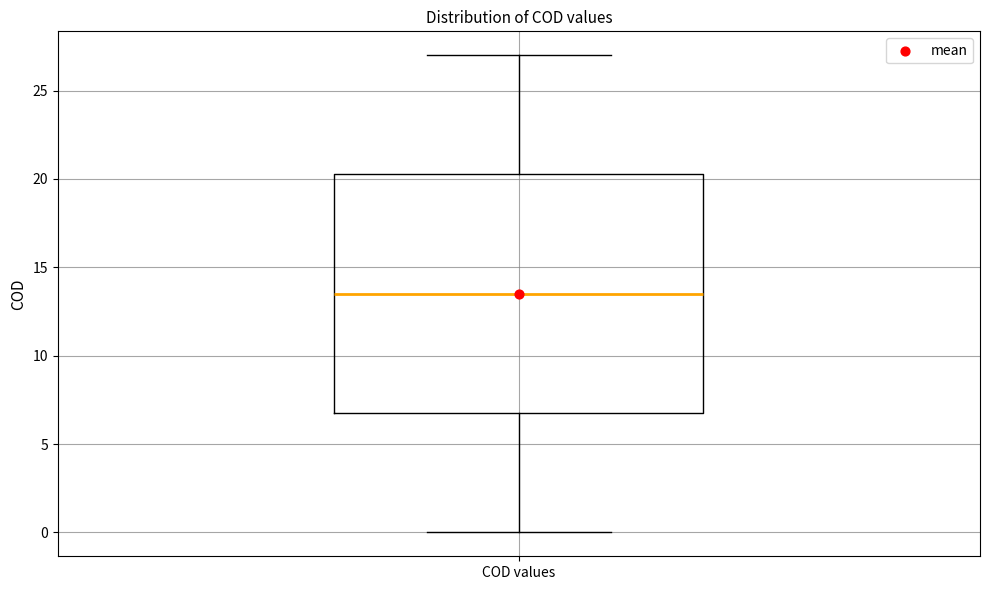

Where is the lower edge of the box for COD values on the y-axis? The values are not printed on the chart, so give them approximately, as read against the axis.

7.0